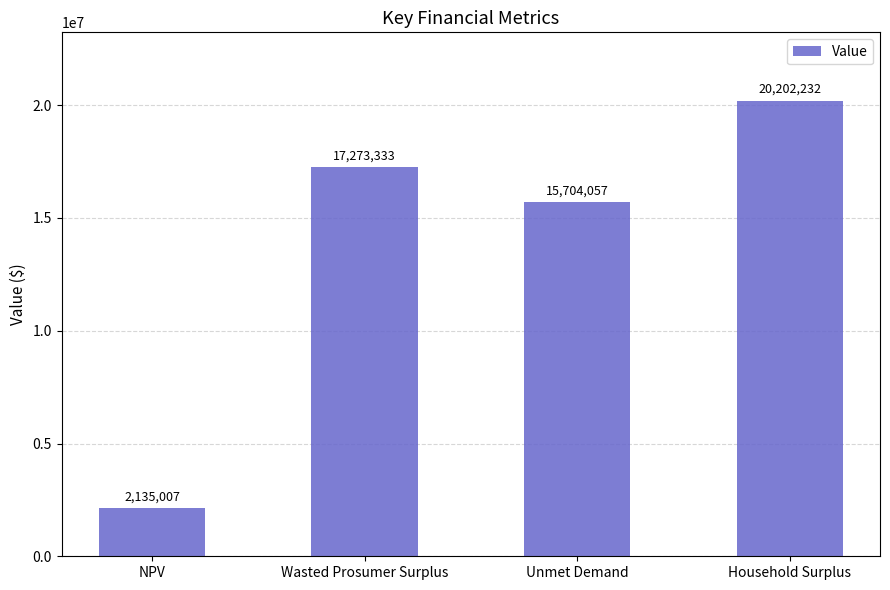

List the labels in order of value, largest first.

Household Surplus, Wasted Prosumer Surplus, Unmet Demand, NPV